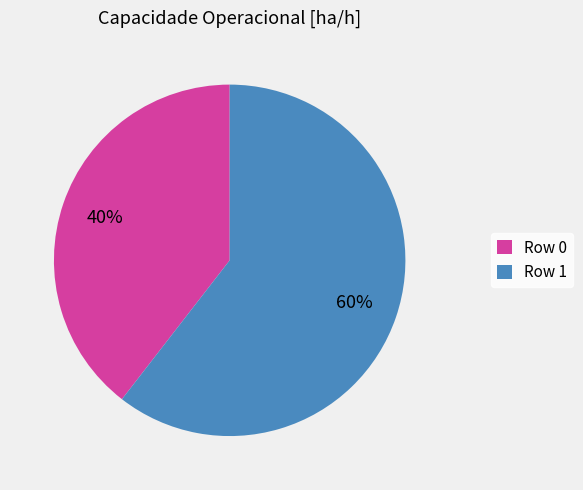

Rank the categories by value from lowest to highest.

Row 0, Row 1